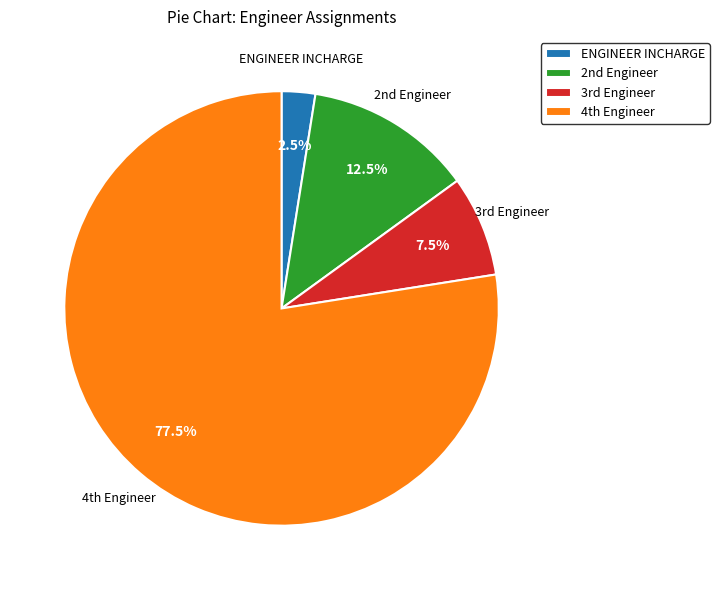

Which slice is the largest?

4th Engineer